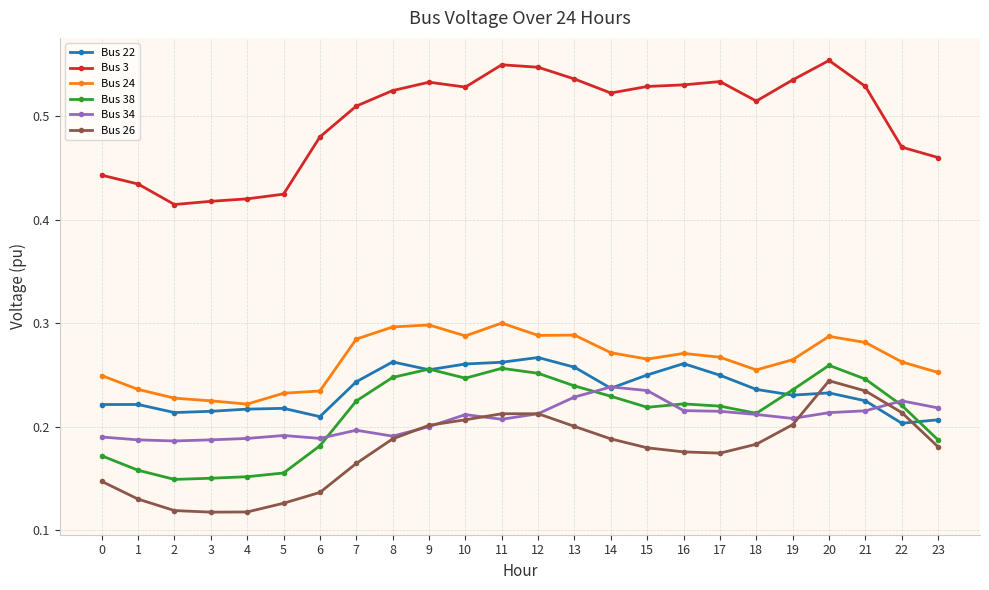

True or false: Bus 34 and Bus 24 cross at least once.

False